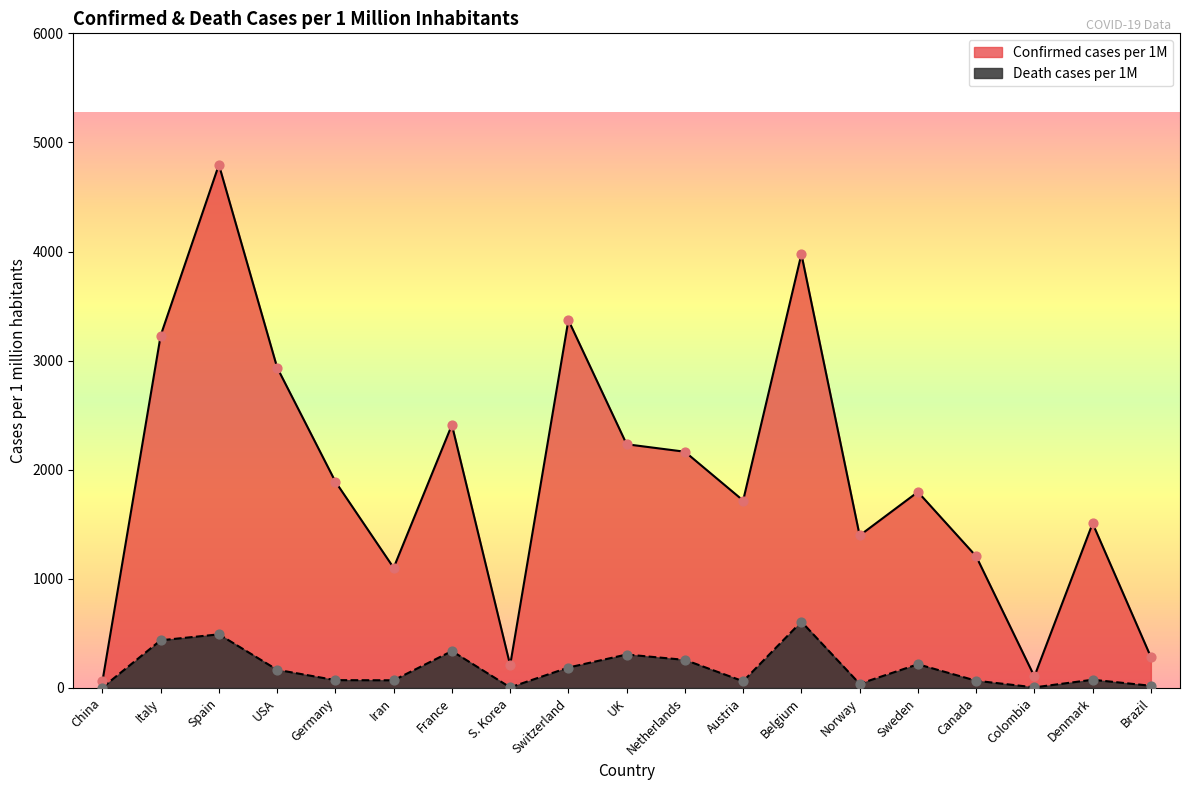

Which series has the largest total across all categories?

Confirmed cases per 1M